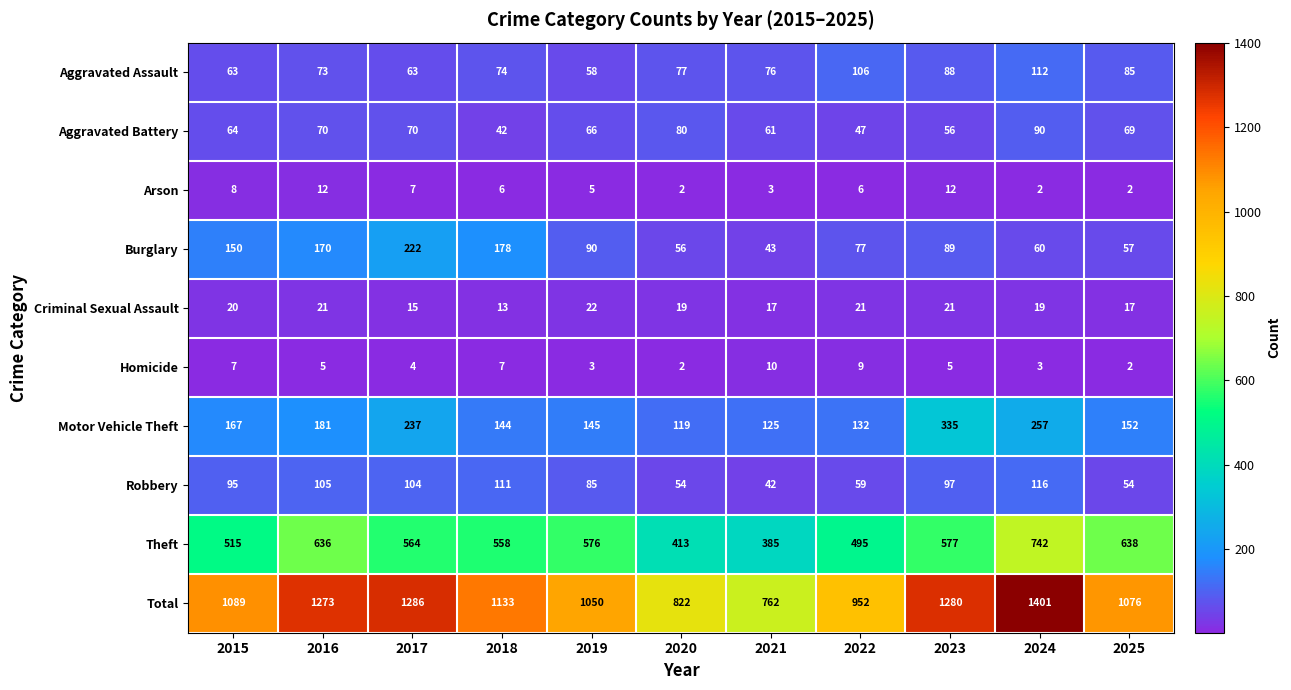

How many series are shown in this chart?

10